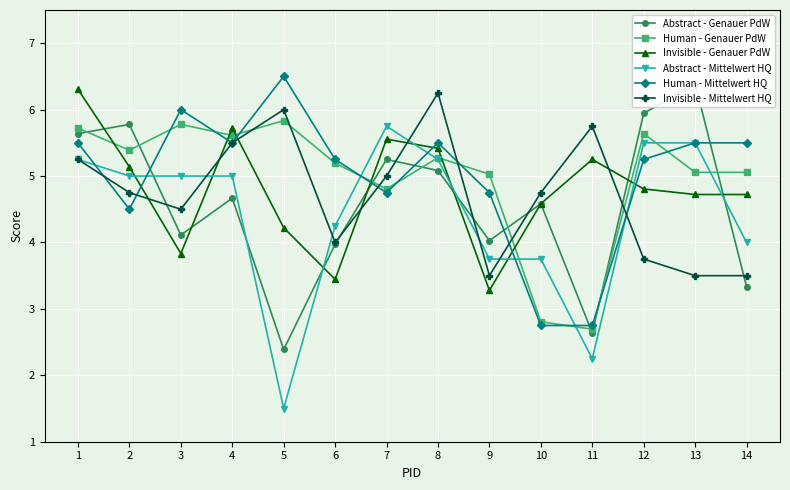

Reading left to right, transcribe all the data shown in this chart.

Abstract - Genauer PdW: 1=5.6	2=5.8	3=4.1	4=4.7	5=2.4	6=4.0	7=5.2	8=5.1	9=4.0	10=4.6	11=2.6	12=5.9	13=6.4	14=3.3
Human - Genauer PdW: 1=5.7	2=5.4	3=5.8	4=5.6	5=5.8	6=5.2	7=4.8	8=5.3	9=5.0	10=2.8	11=2.7	12=5.6	13=5.1	14=5.1
Invisible - Genauer PdW: 1=6.3	2=5.1	3=3.8	4=5.7	5=4.2	6=3.4	7=5.6	8=5.4	9=3.3	10=4.6	11=5.2	12=4.8	13=4.7	14=4.7
Abstract - Mittelwert HQ: 1=5.2	2=5.0	3=5.0	4=5.0	5=1.5	6=4.2	7=5.8	8=5.2	9=3.8	10=3.8	11=2.2	12=5.5	13=5.5	14=4.0
Human - Mittelwert HQ: 1=5.5	2=4.5	3=6.0	4=5.5	5=6.5	6=5.2	7=4.8	8=5.5	9=4.8	10=2.8	11=2.8	12=5.2	13=5.5	14=5.5
Invisible - Mittelwert HQ: 1=5.2	2=4.8	3=4.5	4=5.5	5=6.0	6=4.0	7=5.0	8=6.2	9=3.5	10=4.8	11=5.8	12=3.8	13=3.5	14=3.5